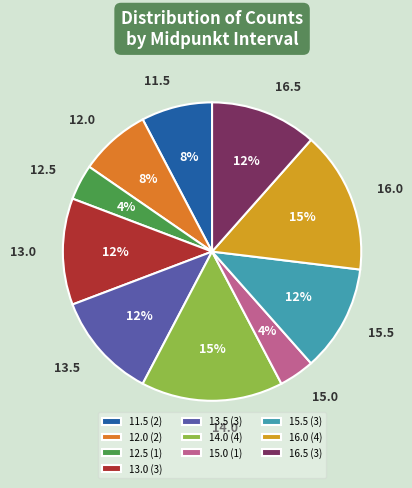

Is 12.5 the majority of the pie?

No